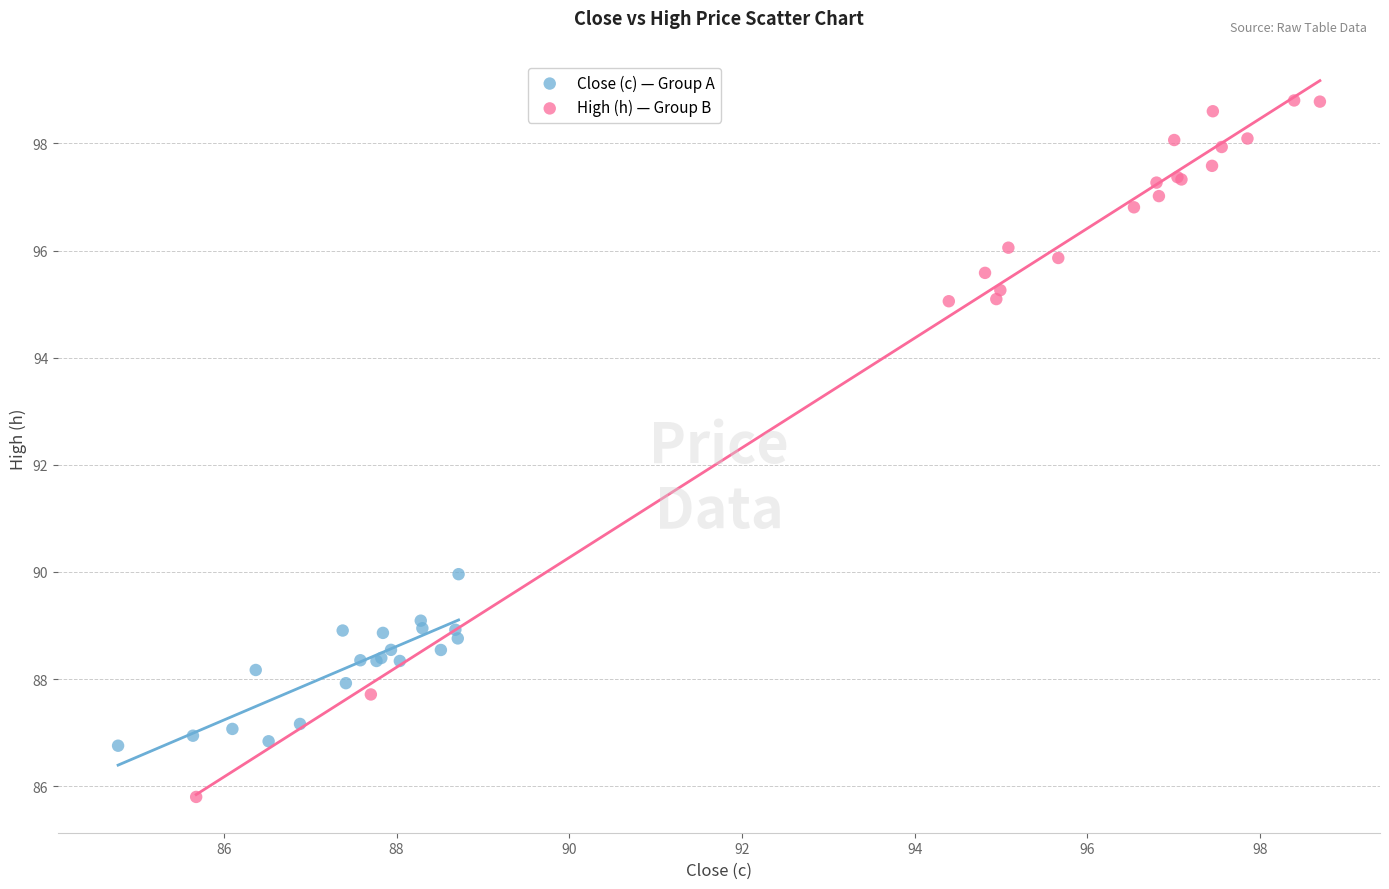

Which series has the widest spread of Y values?

High (h) — Group B